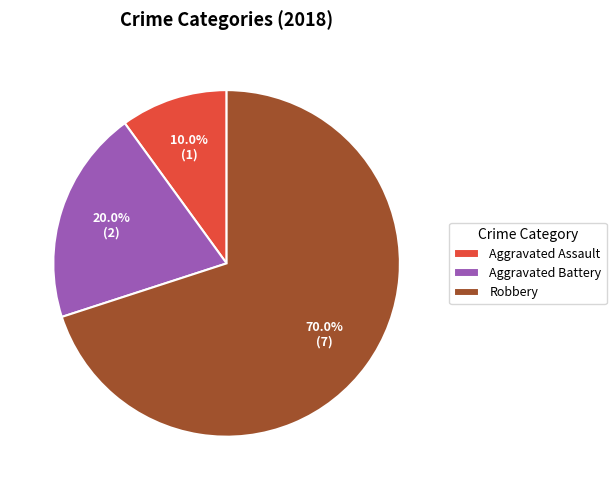

What percentage is the Aggravated Assault slice, to the nearest percent?

10%